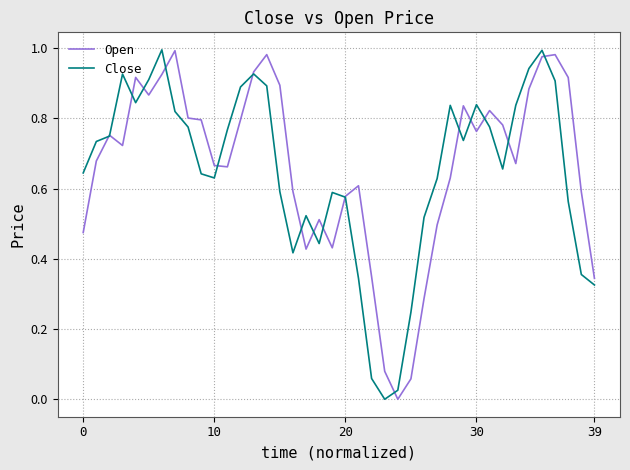

In Close, how many points are lower than both neighbors (excluding endpoints)?

7